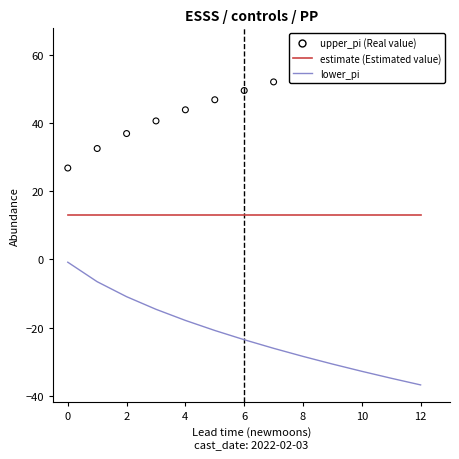

Which series reaches the minimum Y coordinate?

lower_pi